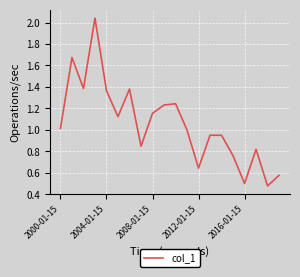

What is the sum of all values?

21.1